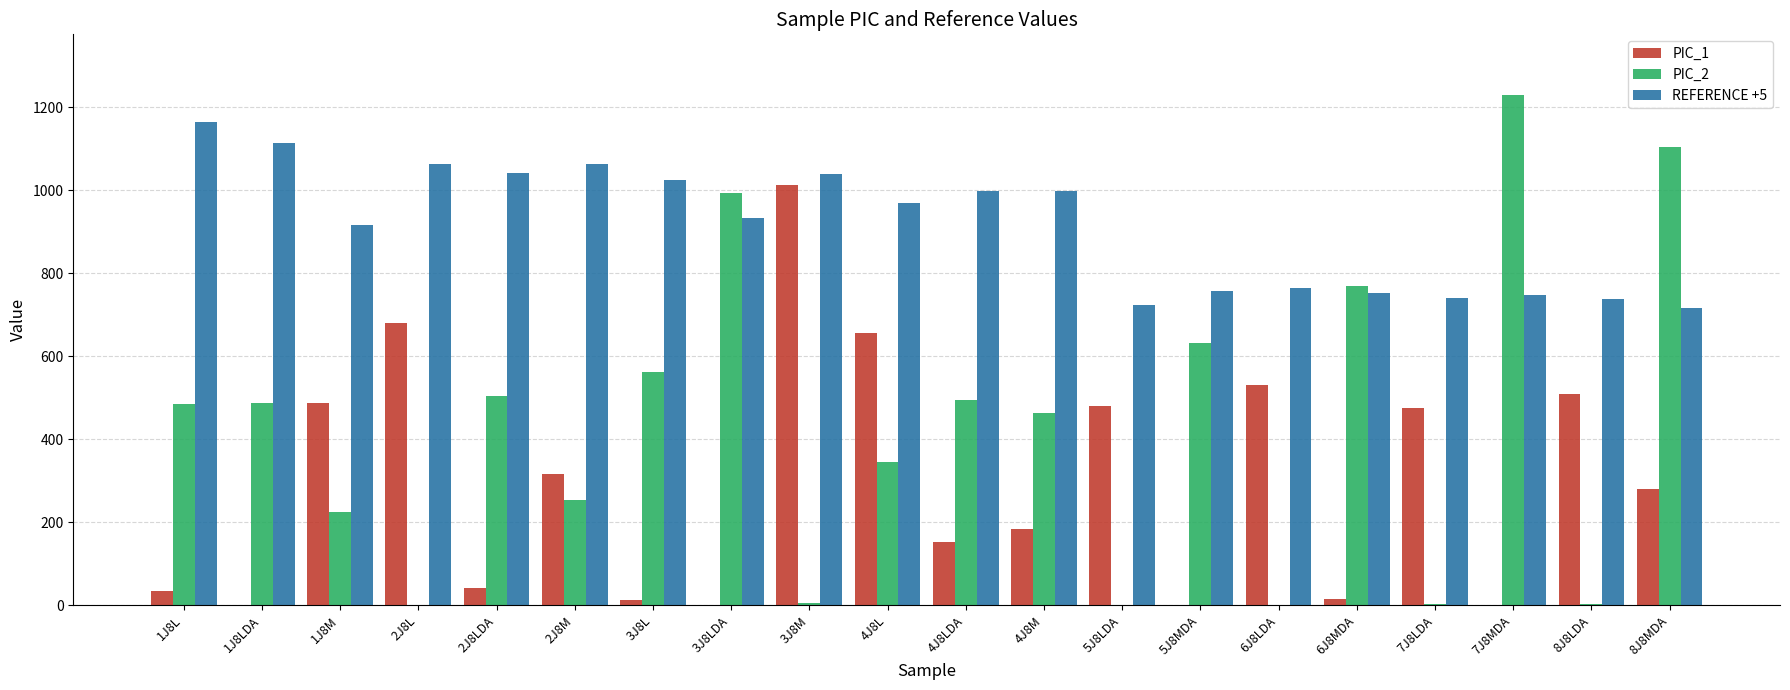

At which label is PIC_1 closest to 506?

8J8LDA